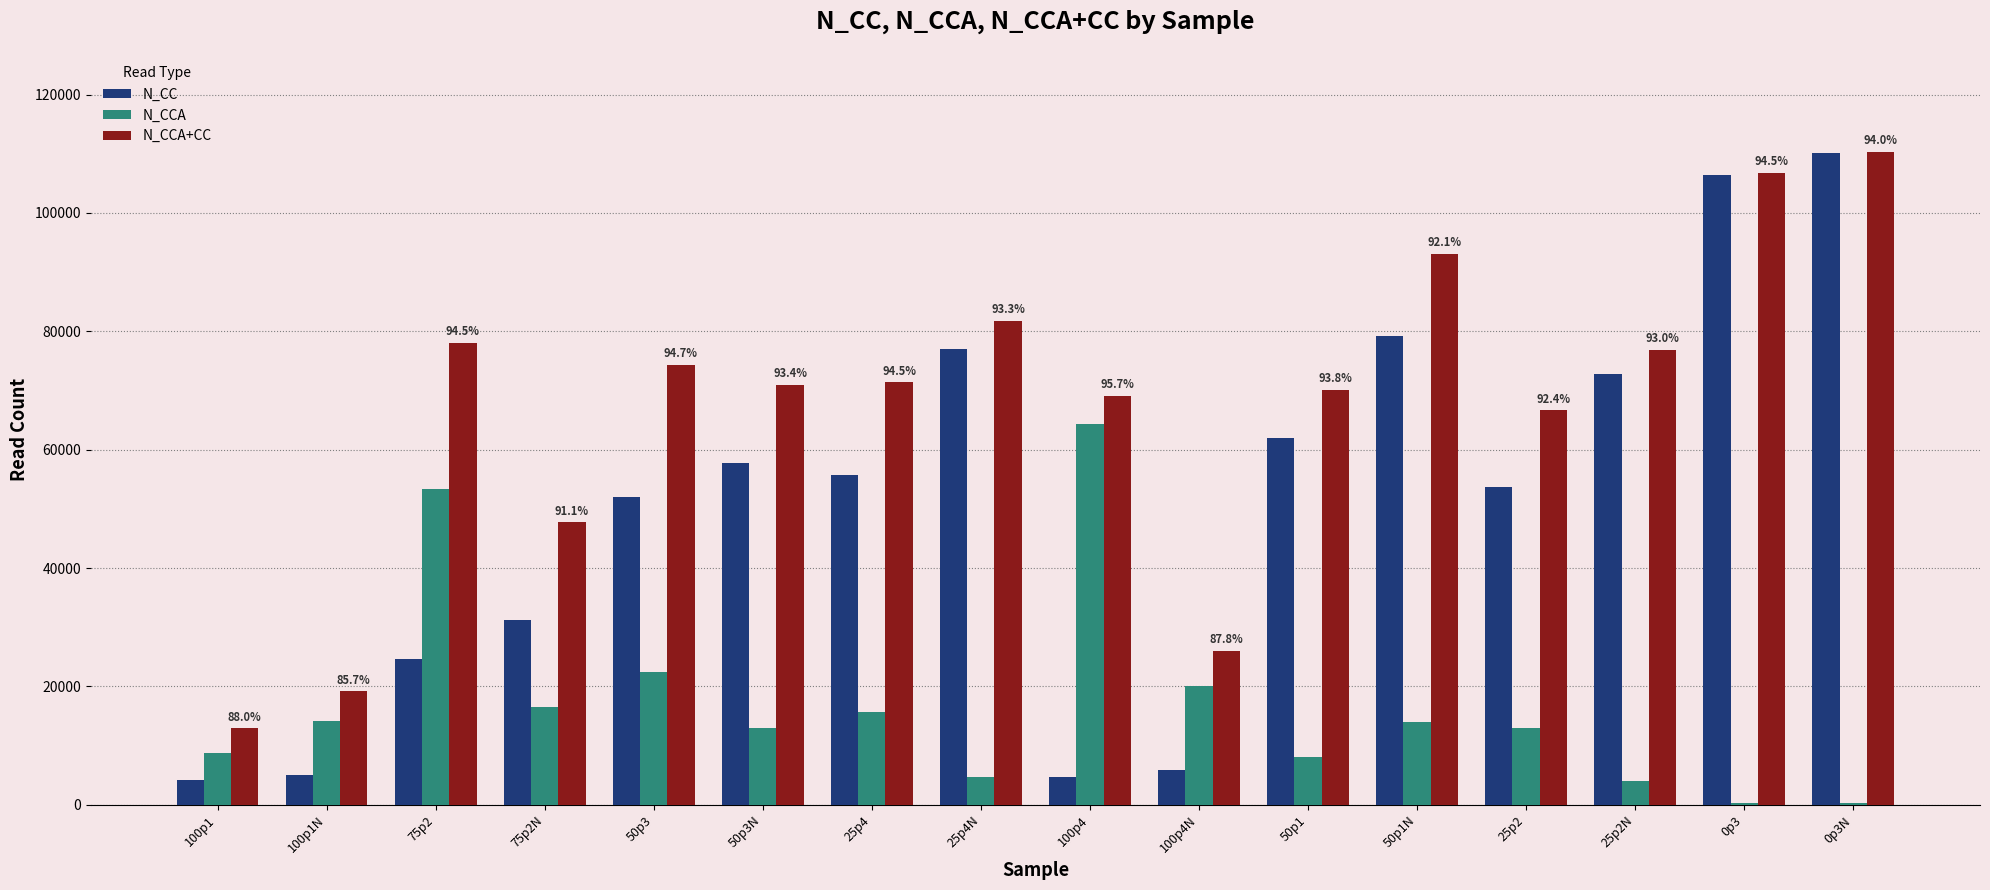

What is the sum of all N_CC values?

802272